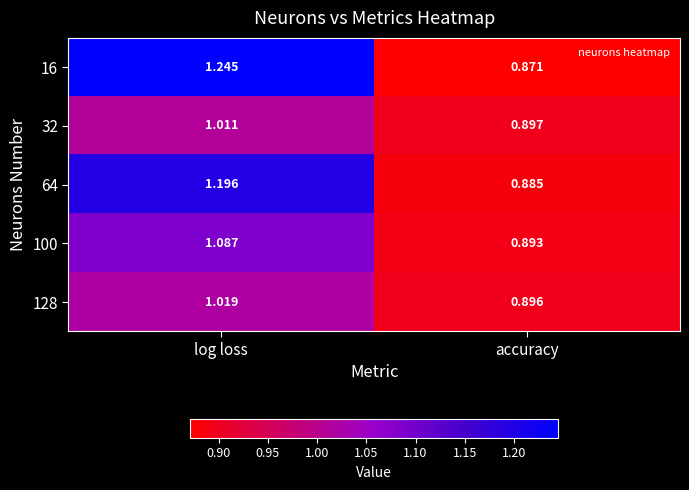

Which series has the largest total across all categories?

16